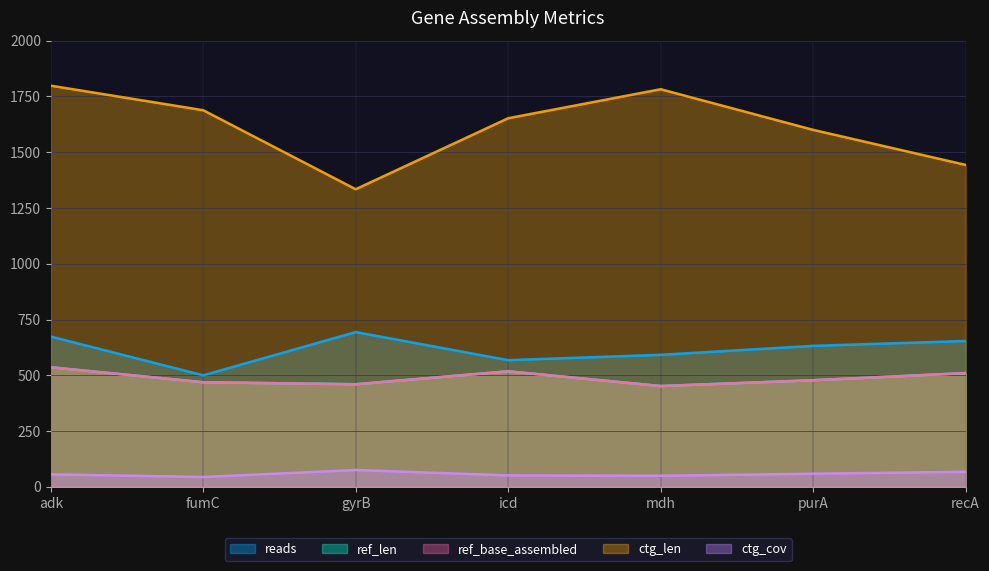

How many data points in ctg_len are above 1652?

3